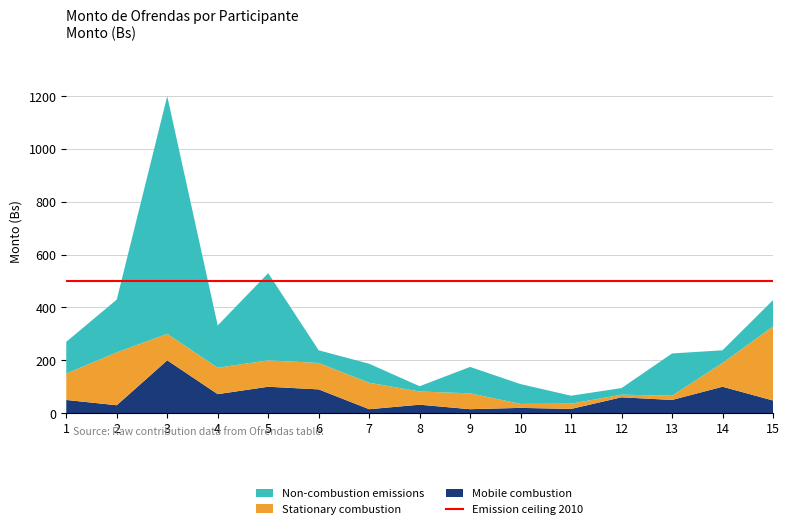

Reading left to right, what are all the values shown in this chart?

Non-combustion emissions: 1=120	2=200	3=900	4=160	5=330	6=48	7=72	8=20	9=100	10=75	11=30	12=25	13=160	14=48	15=100
Stationary combustion: 1=100	2=200	3=100	4=100	5=100	6=100	7=100	8=50	9=60	10=15	11=20	12=10	13=16	14=90	15=280
Mobile combustion: 1=50	2=30	3=200	4=72	5=100	6=90	7=15	8=32	9=15	10=20	11=16	12=60	13=50	14=100	15=48